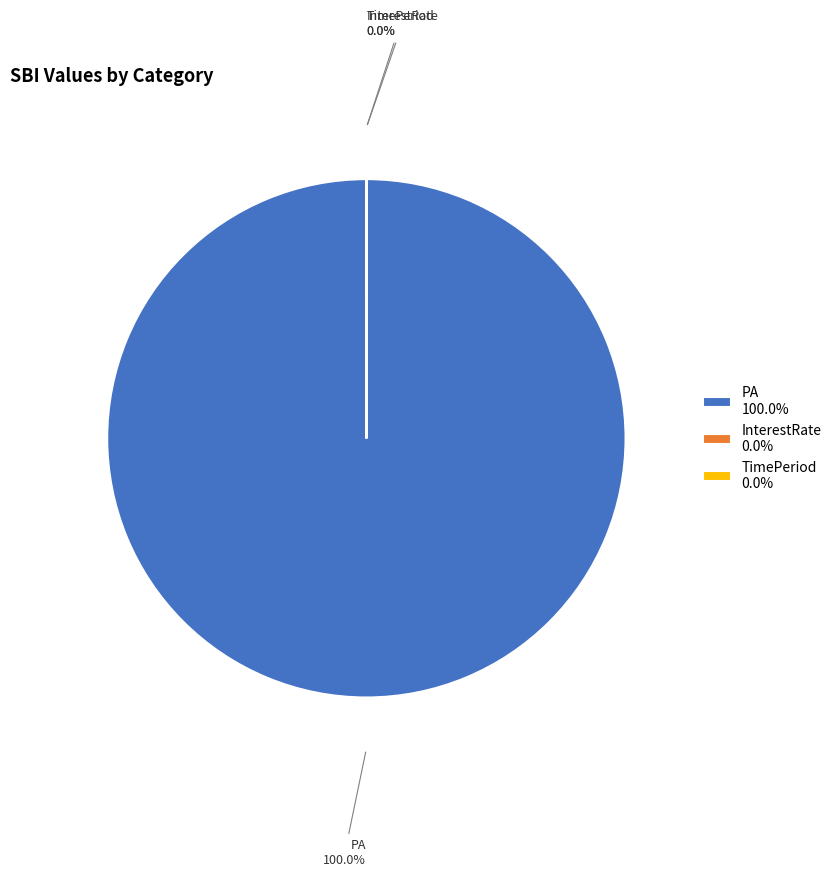

What percentage is the PA slice, to the nearest percent?

100%